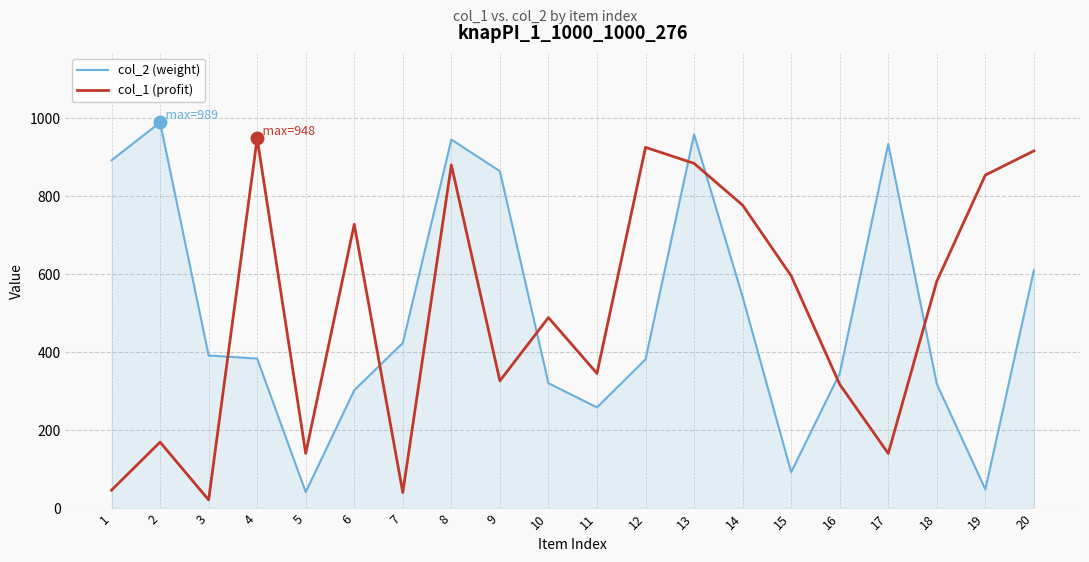

Where is the first local minimum for col_1 (profit)?

3